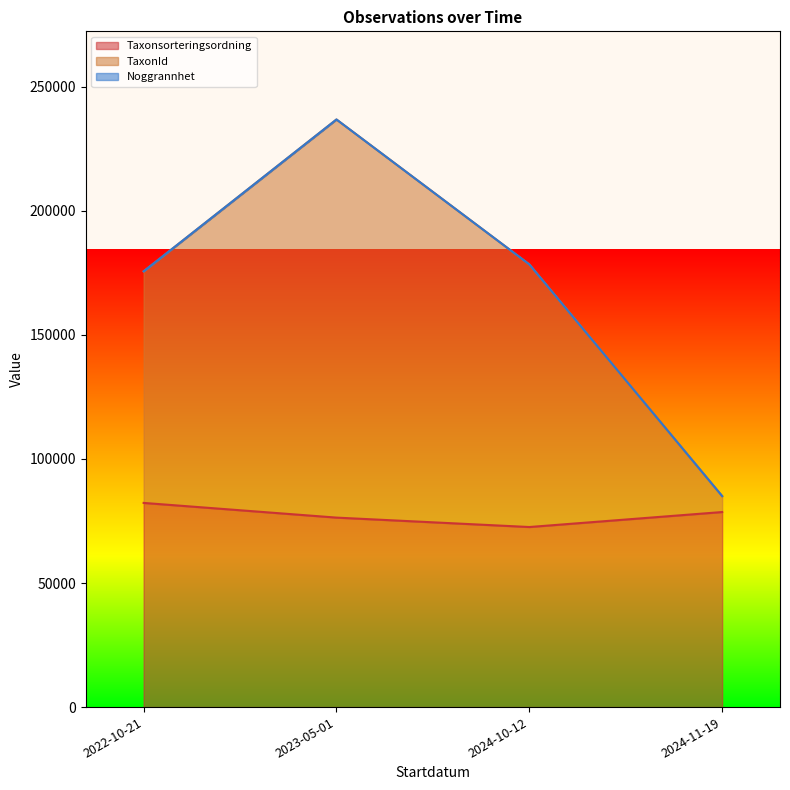

Which has a higher value, 2024-11-19 or 2024-10-12?

2024-11-19